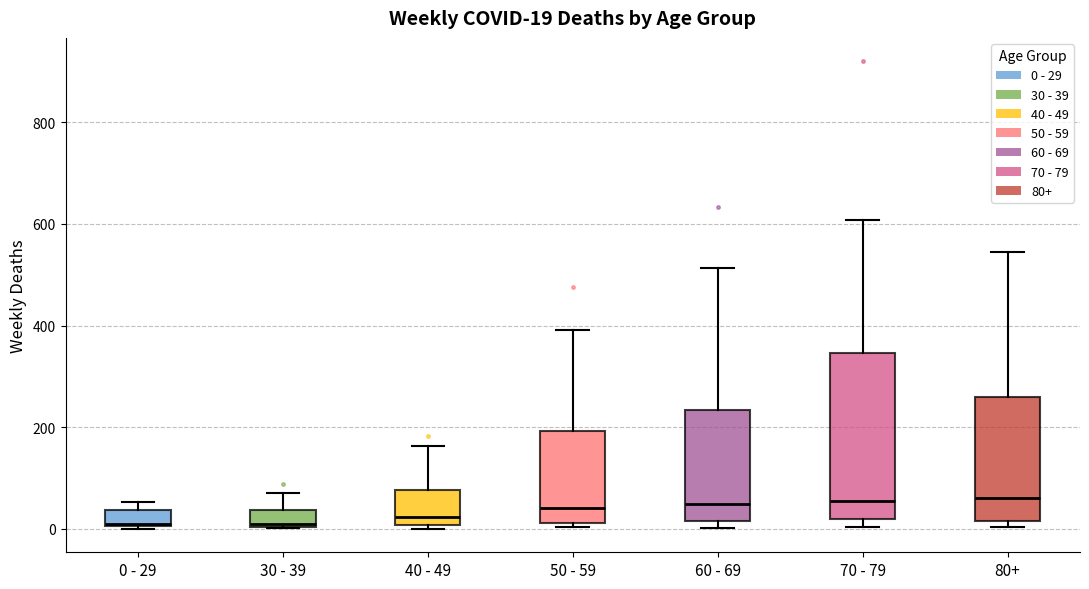

Comparing the boxes themselves (not the whiskers), which one is the tallest?

70 - 79